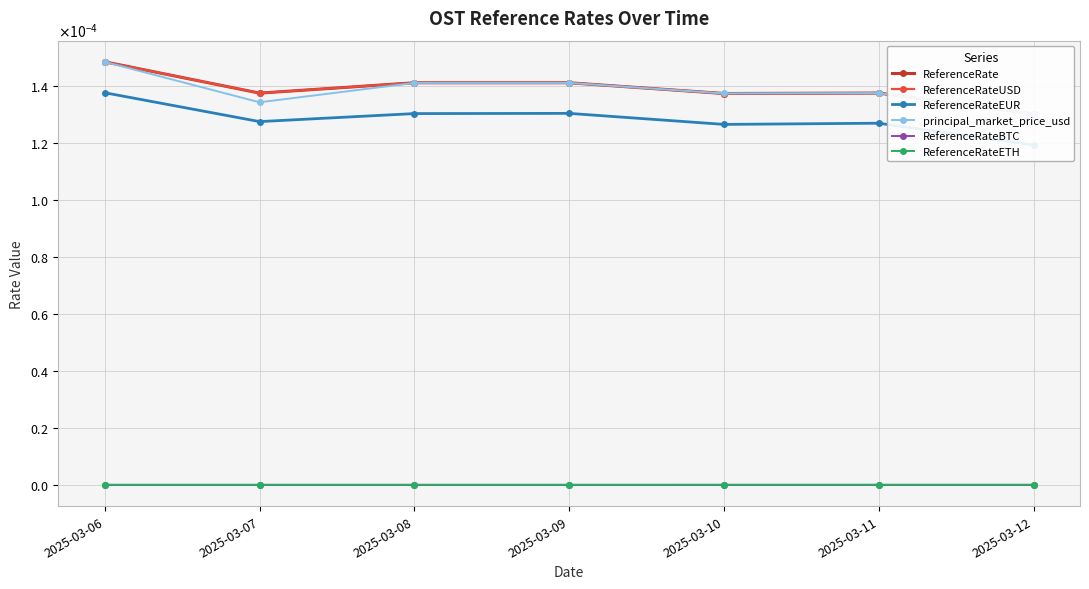

What are all the series names shown in the legend?

ReferenceRate, ReferenceRateUSD, ReferenceRateEUR, principal_market_price_usd, ReferenceRateBTC, ReferenceRateETH